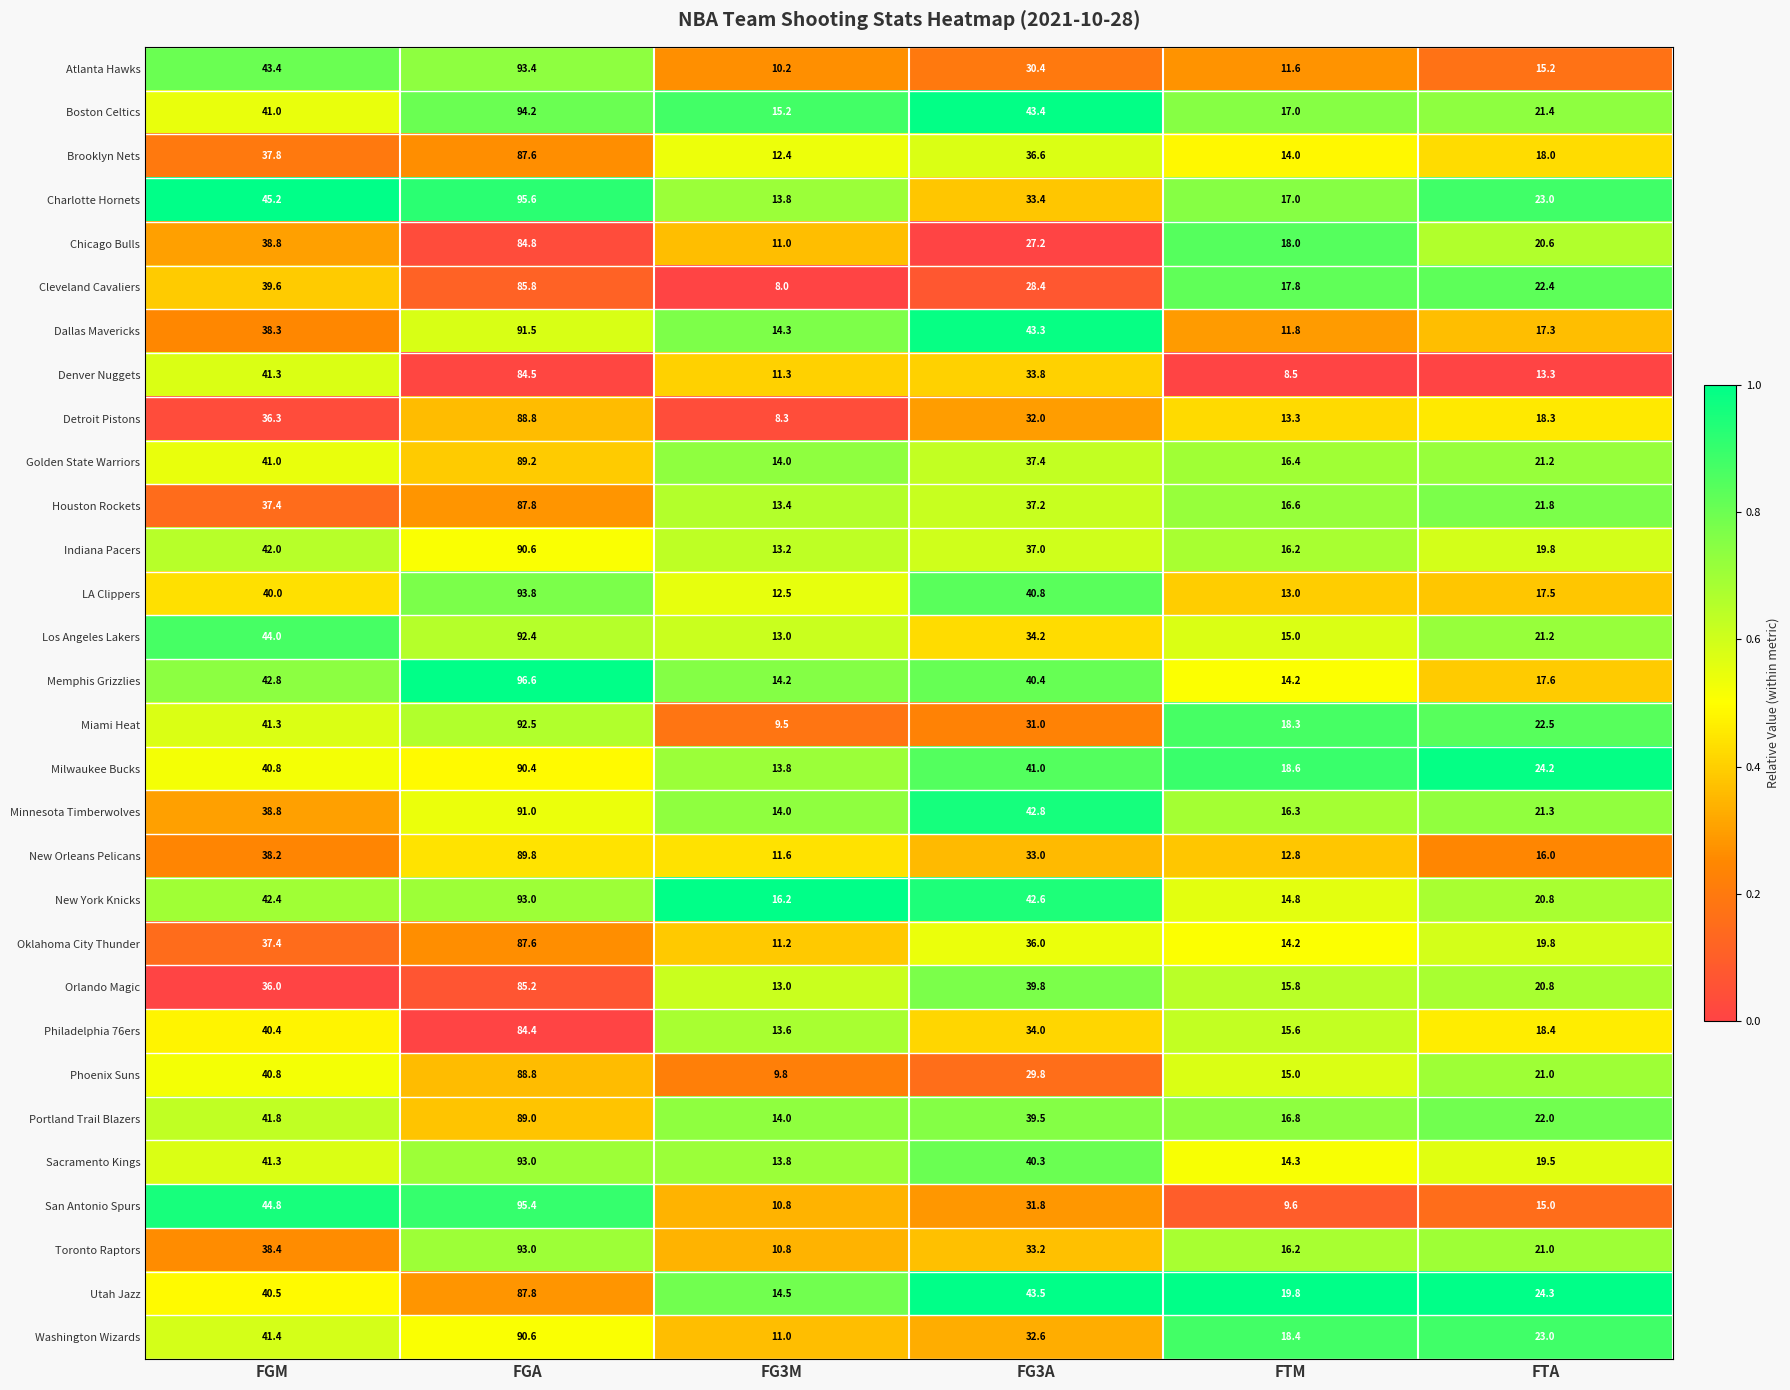

What is the average value of the LA Clippers series?

36.3